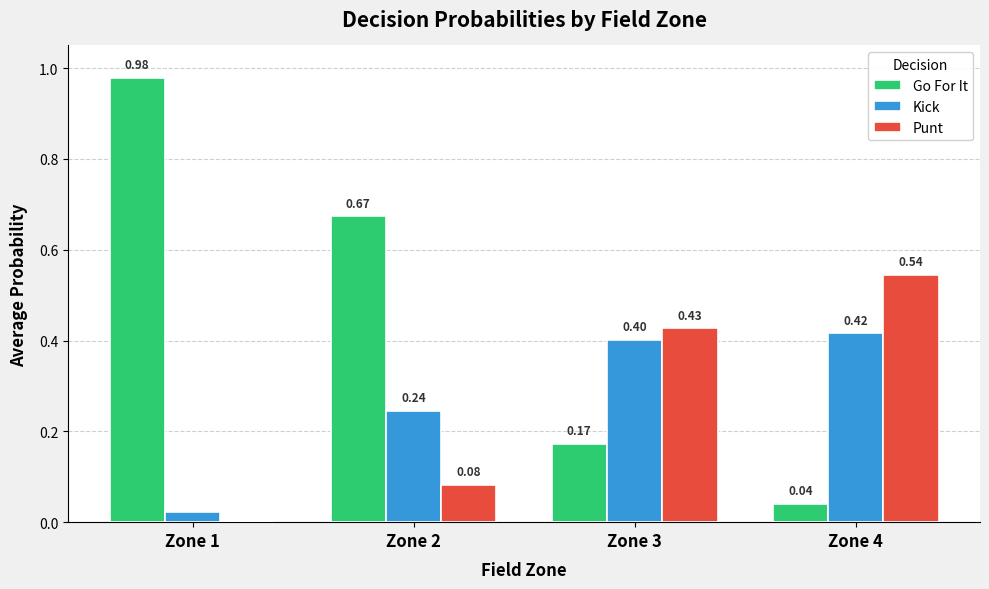

What are all the series names shown in the legend?

Go For It, Kick, Punt